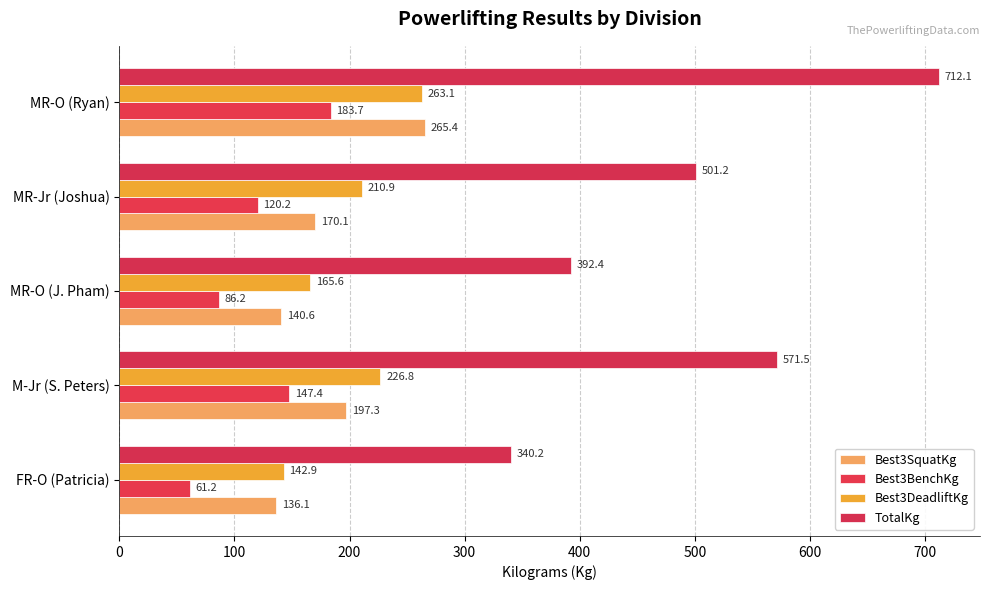

How many data points in Best3SquatKg are less than 170?

2